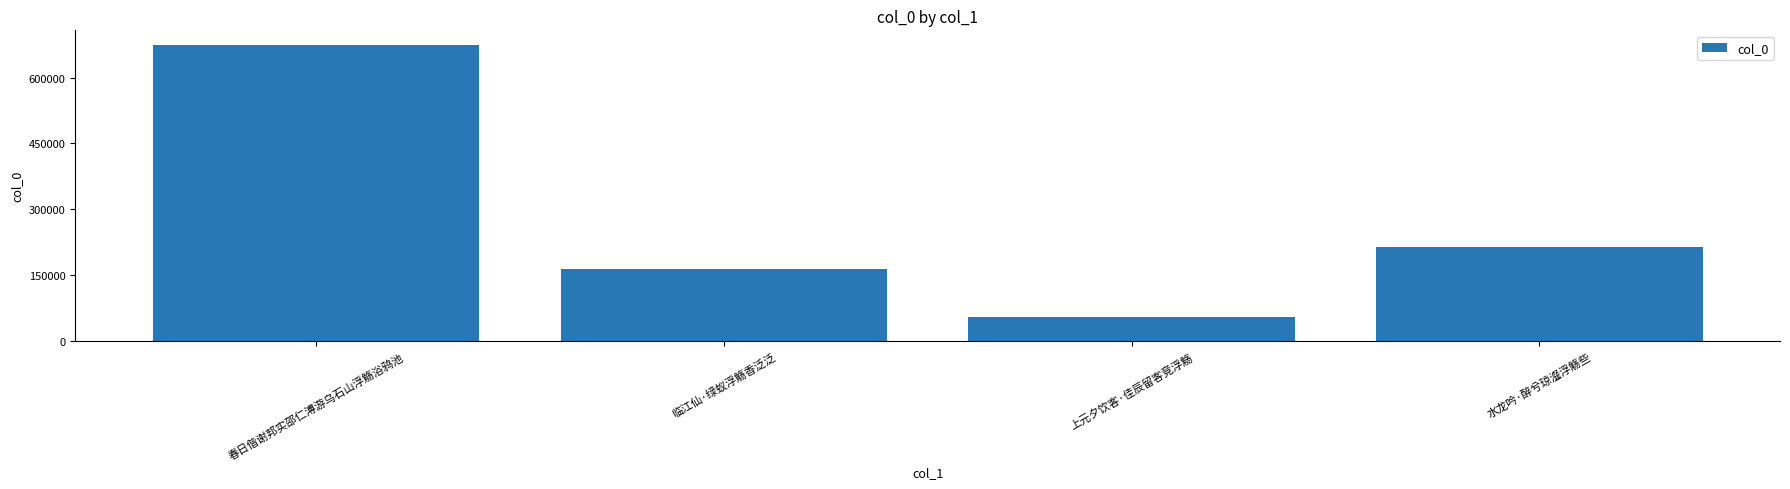

Rank the categories by value from highest to lowest.

春日偕谢邦实邵仁溥游乌石山浮觞浴鸦池, 水龙吟·醉兮琼瀣浮觞些, 临江仙·绿蚁浮觞香泛泛, 上元夕饮客·佳辰留客竞浮觞